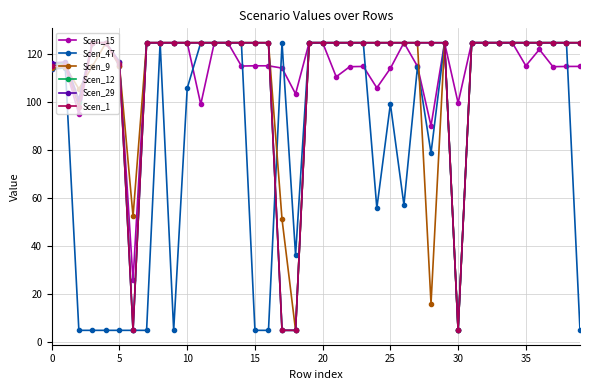

What is the difference between the maximum and minimum values in the Scen_9 series?

120.0